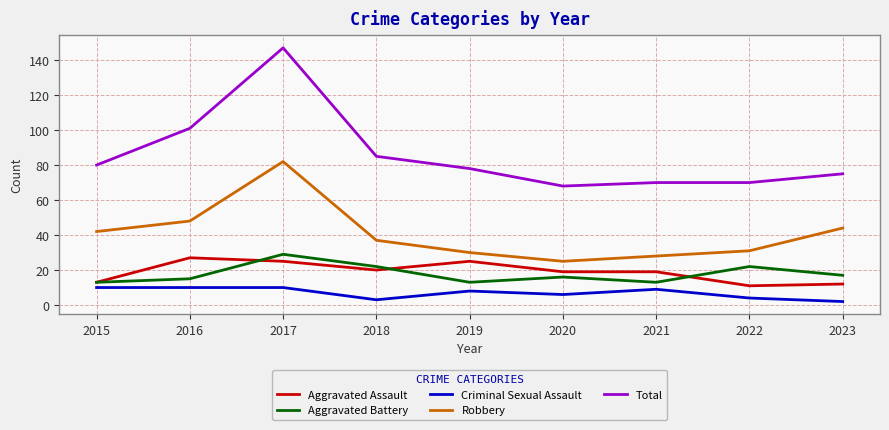

True or false: Aggravated Assault has a value of 4 at 2015.

False